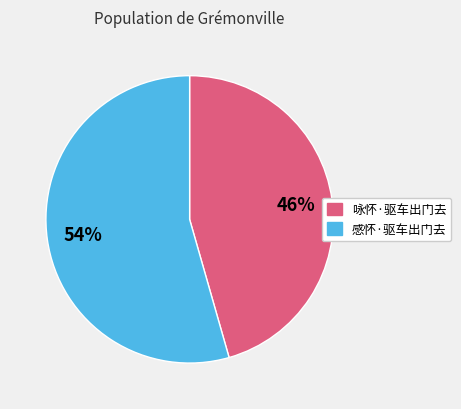

How many slices are in this pie chart?

2